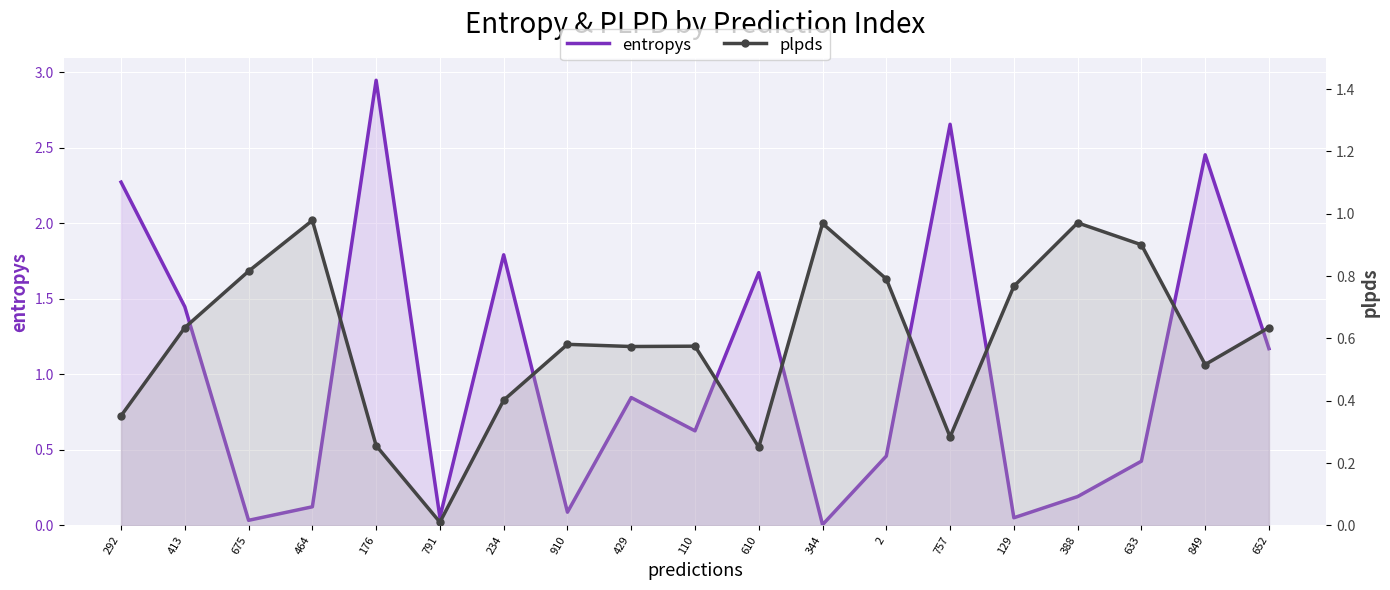

True or false: plpds has more than 1 interior local peaks.

True